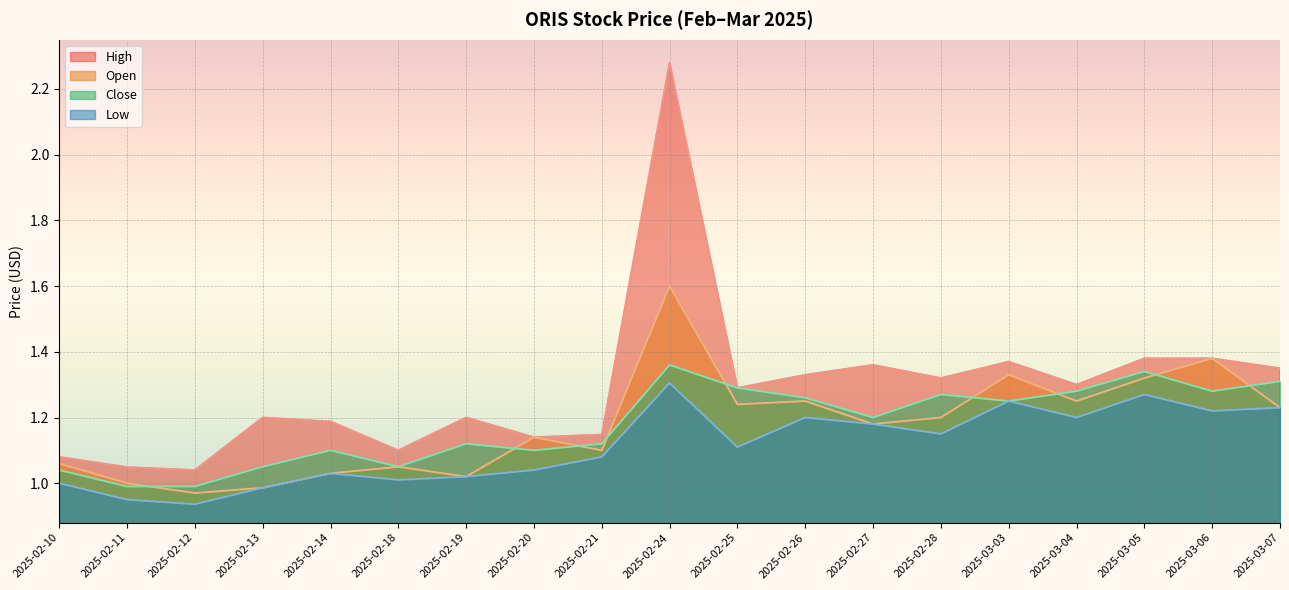

Does the chart display data point markers on the line(s)?

No